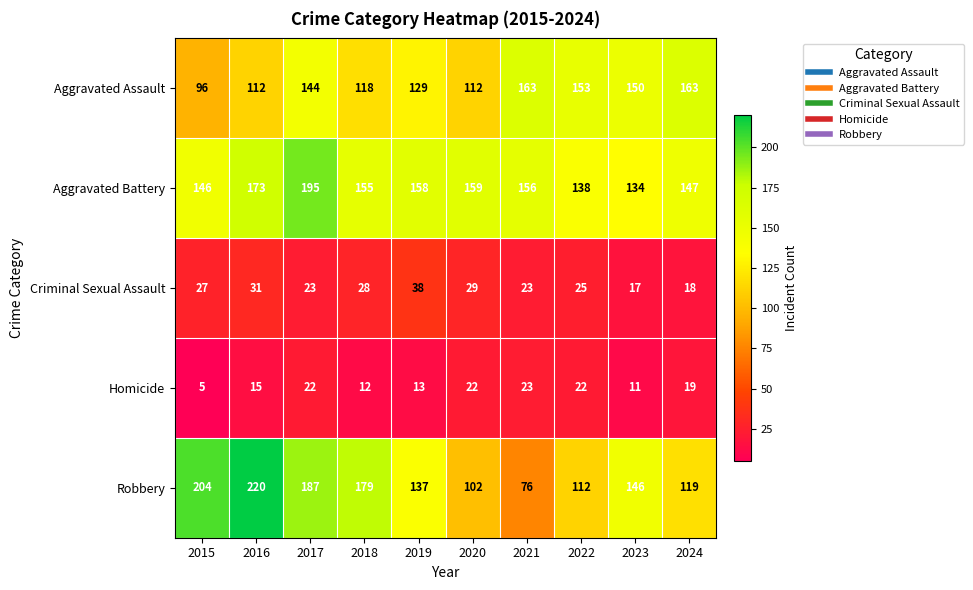

Which label corresponds to the smallest value in the chart?

2015